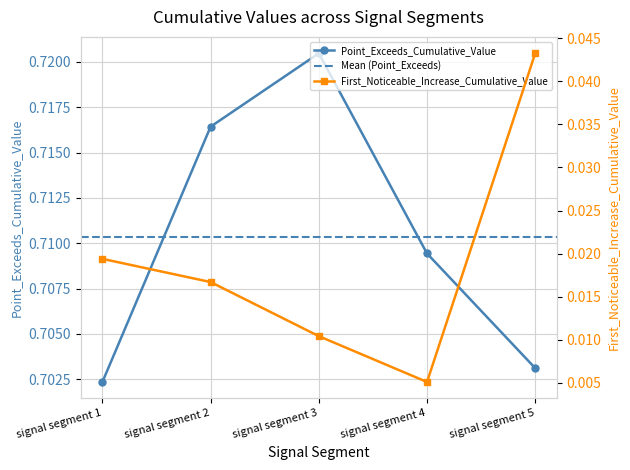

What is the sum of the First_Noticeable_Increase_Cumulative_Value values at signal segment 3 and signal segment 5?

0.1